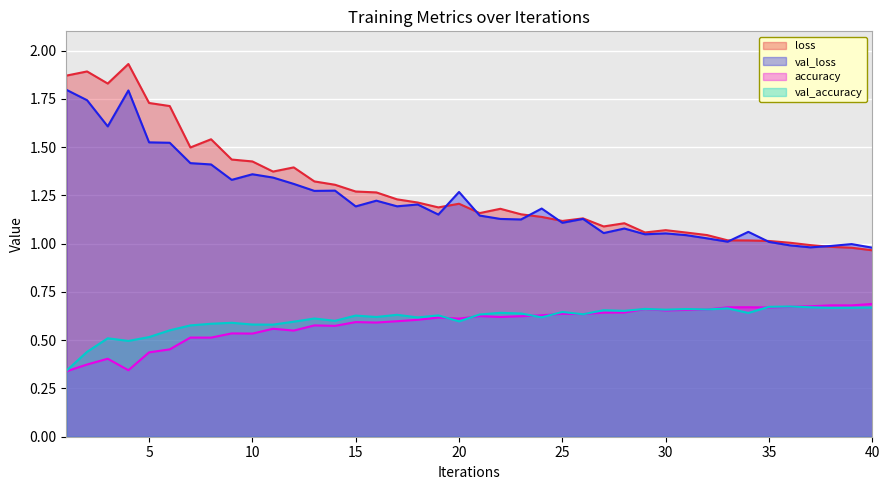

How many interior local peaks does the loss series have?

9